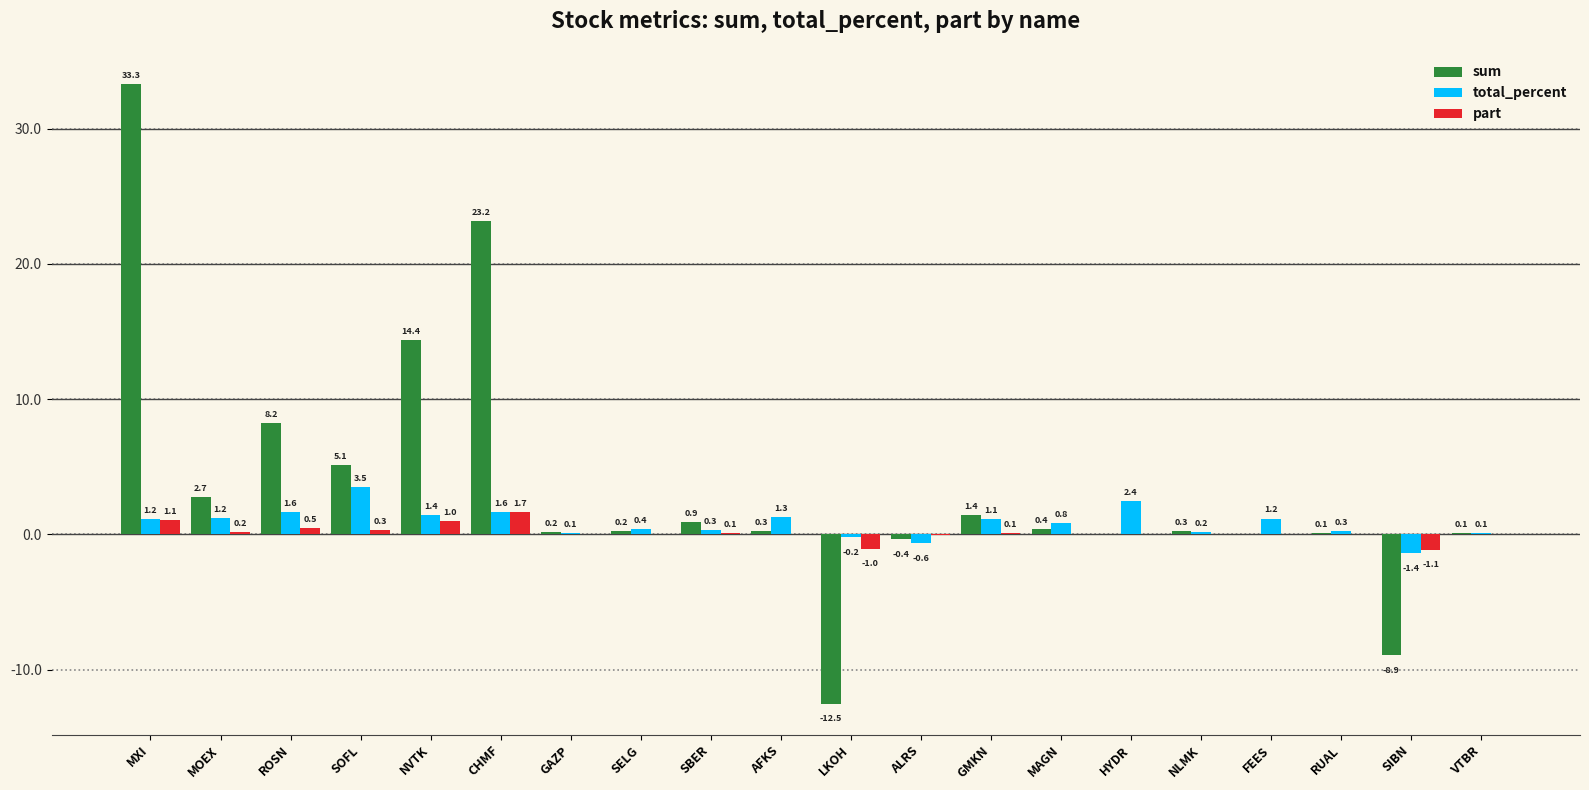

The value of sum at MXI is 33.3. True or false?

True